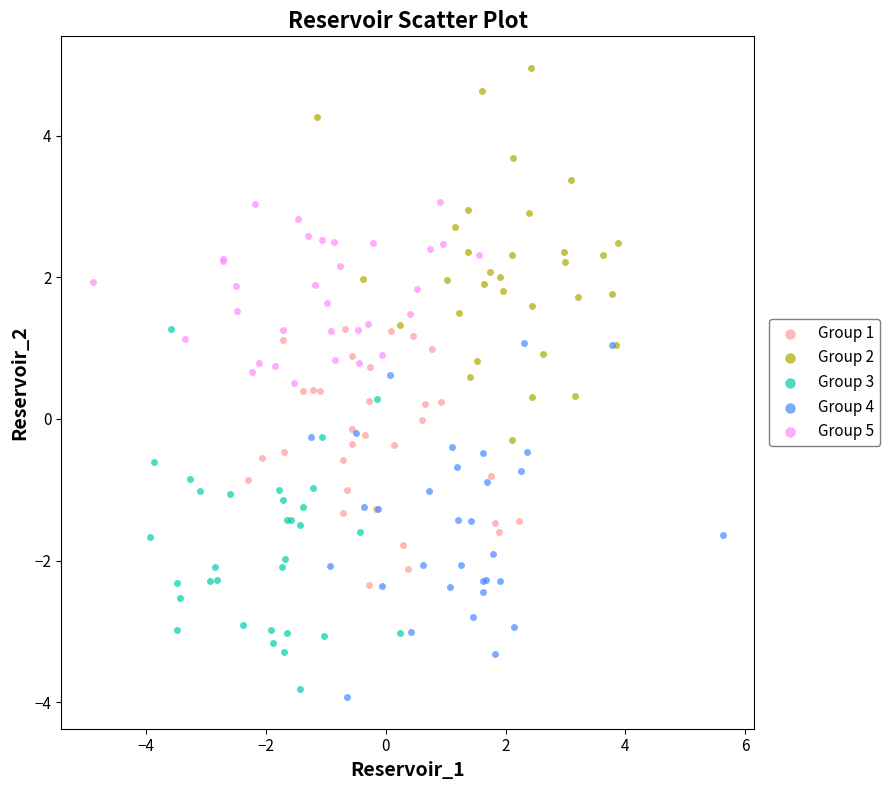

What are all the series names shown in the legend?

Group 1, Group 2, Group 3, Group 4, Group 5